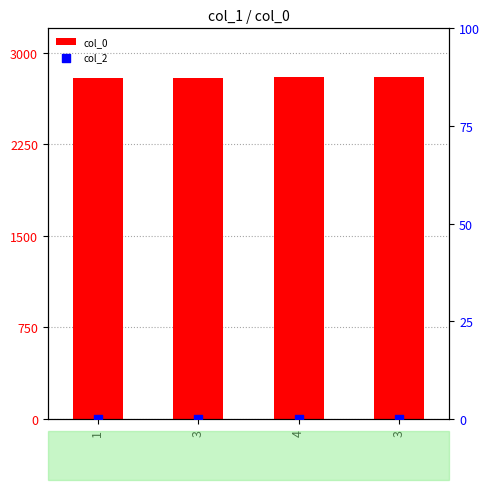

Which series reaches the minimum Y coordinate?

col_2